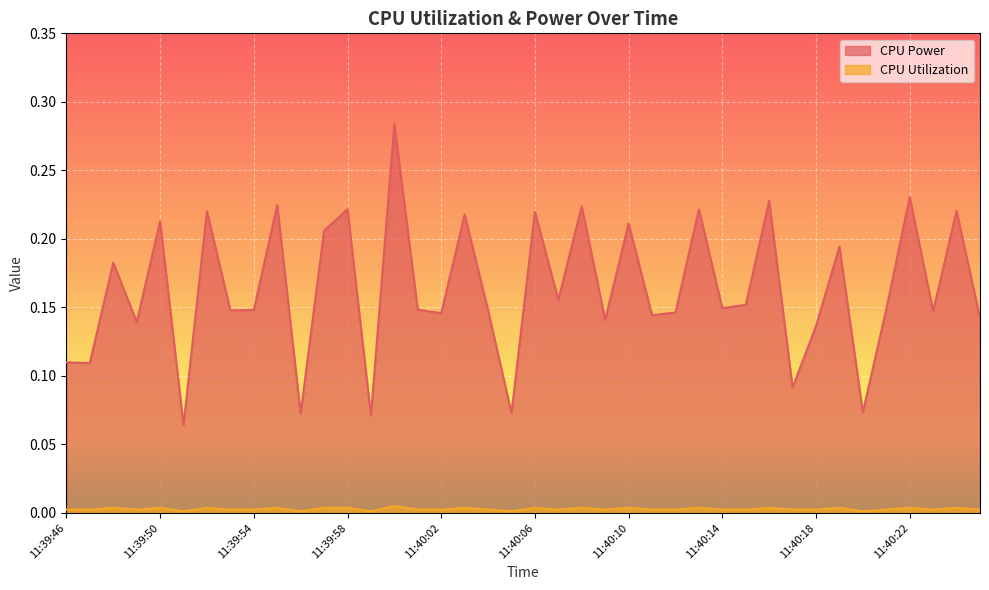

Which series has the widest spread of values?

CPU Power